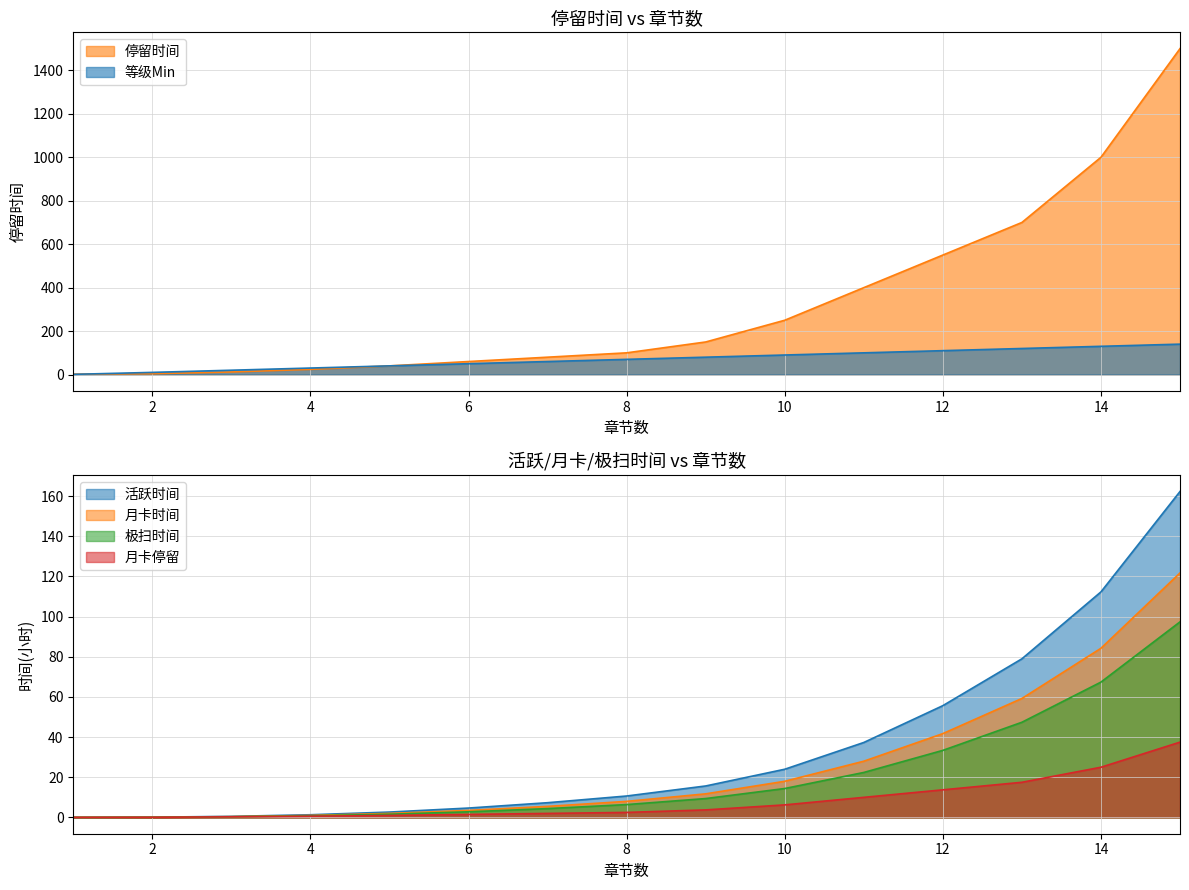

What are all the series names shown in the legend?

等级Min, 停留时间, 活跃时间, 月卡时间, 极扫时间, 月卡停留